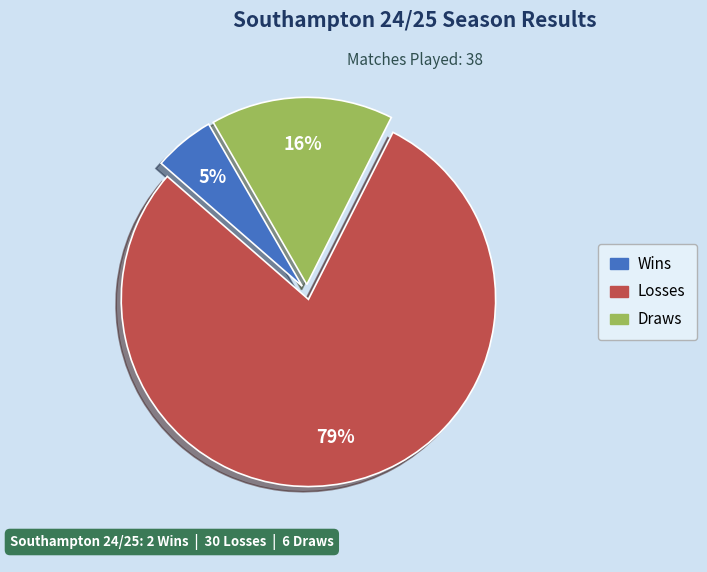

What percentage is the Wins slice, to the nearest percent?

5%